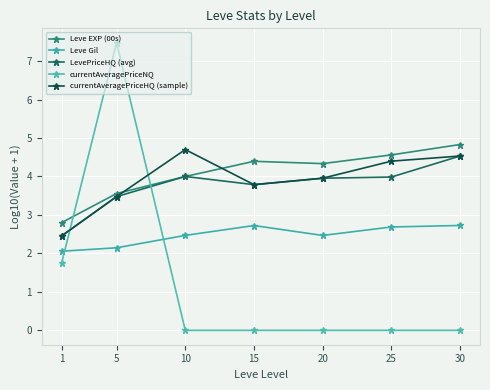

What is the value of the currentAveragePriceHQ (sample) point at the 5th from the left?

4.0